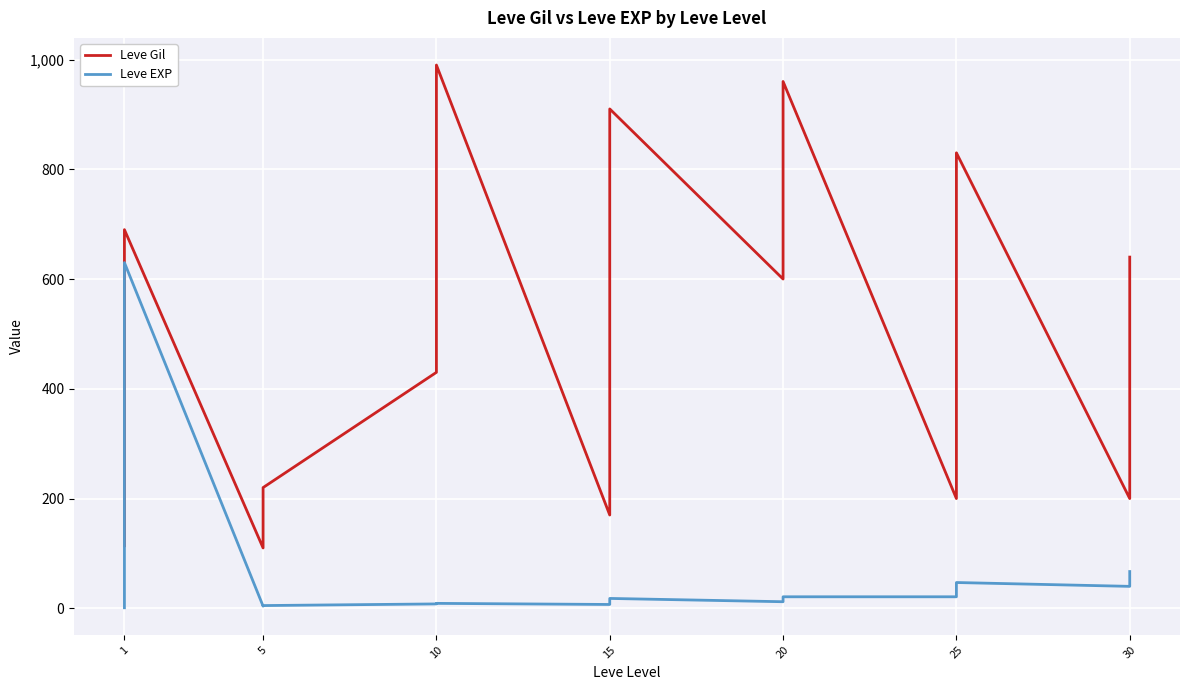

True or false: Leve EXP and Leve Gil intersect in this chart.

False